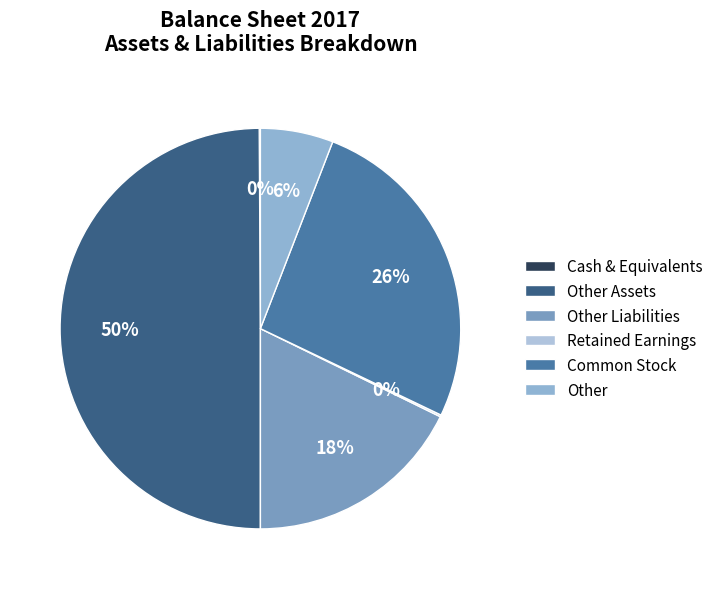

What percentage is the Common Stock slice, to the nearest percent?

26%